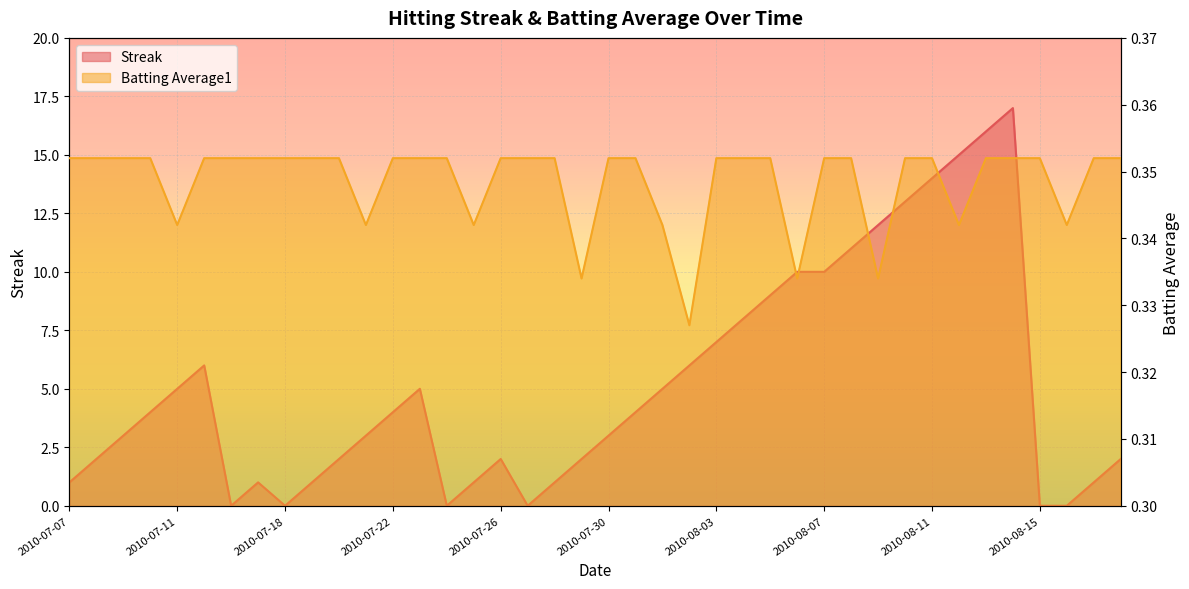

What are all the series names shown in the legend?

Streak, Batting Average1